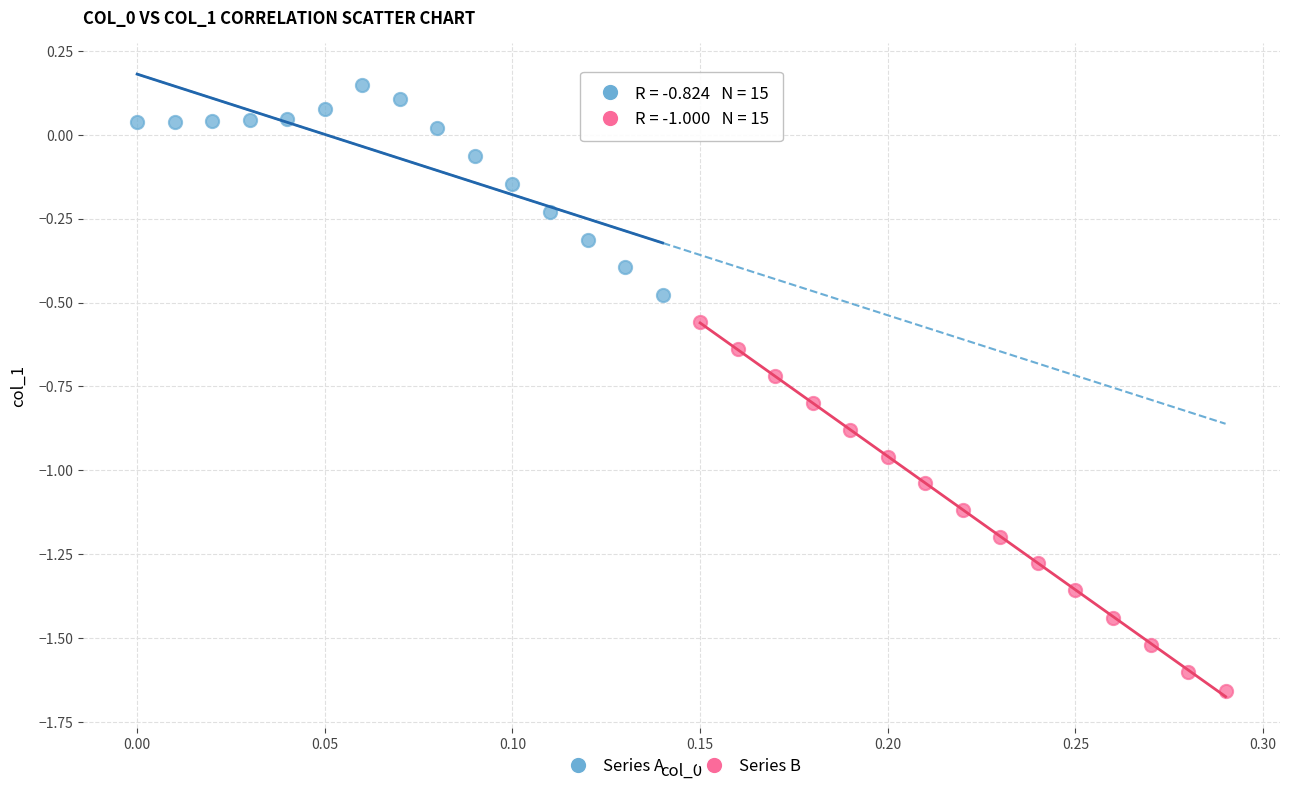

Which series has the widest spread of Y values?

Series B